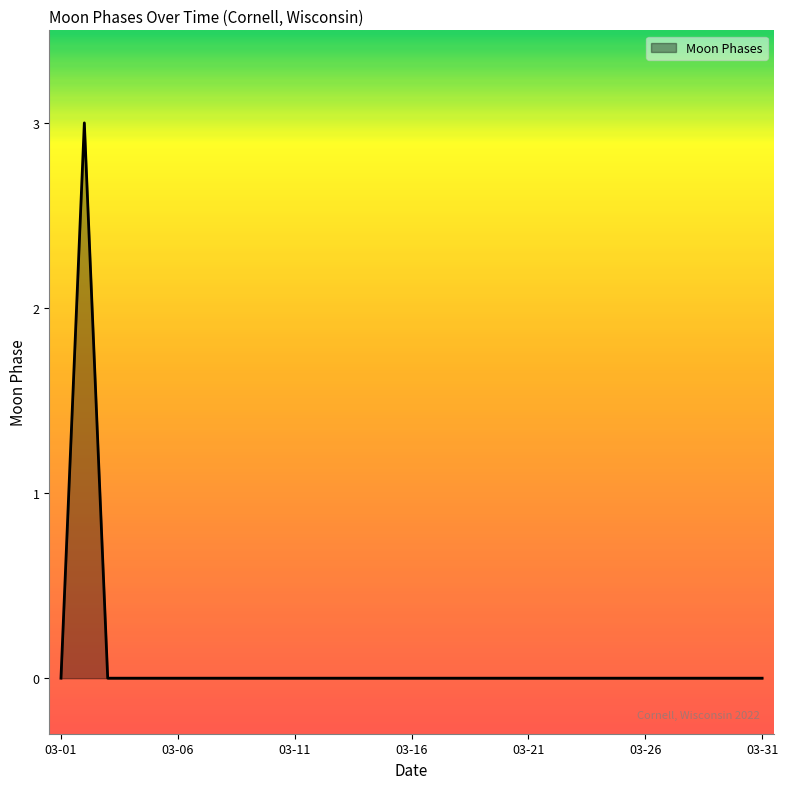

What is the difference between the maximum and minimum values?

3